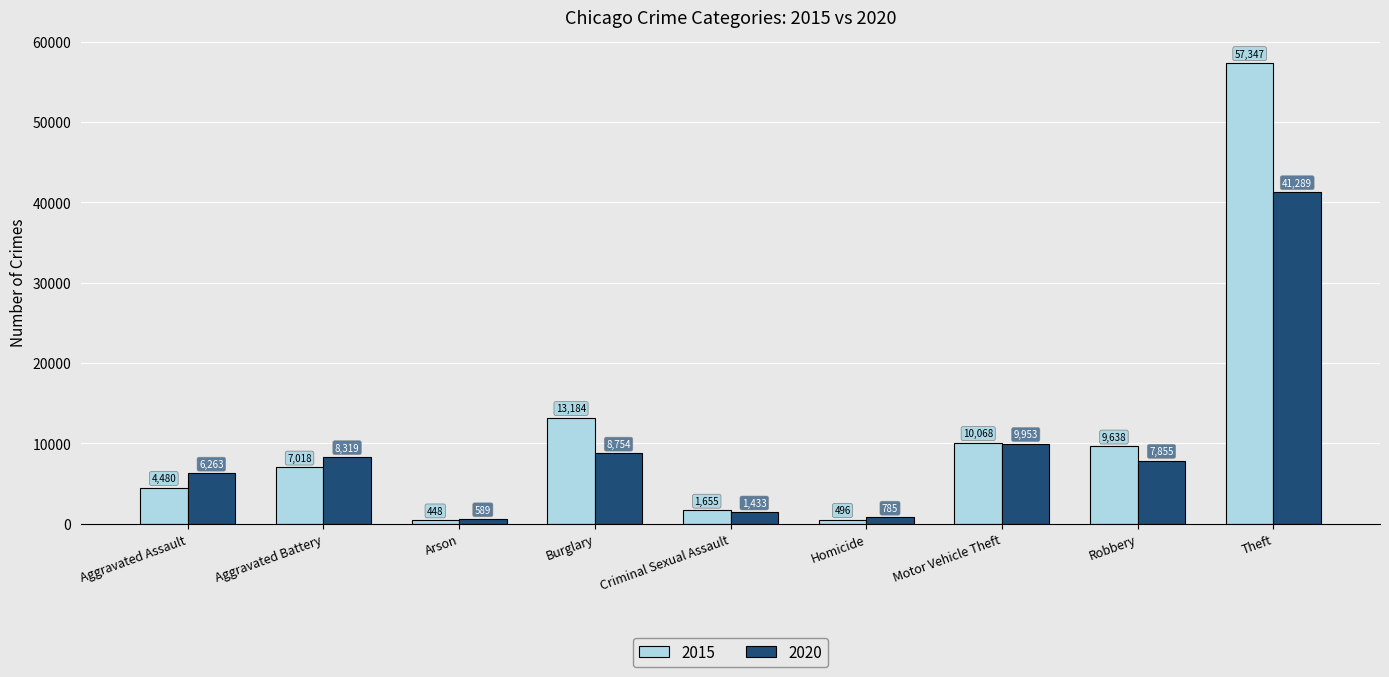

At Aggravated Battery, list the series in order from largest to smallest.

2020, 2015